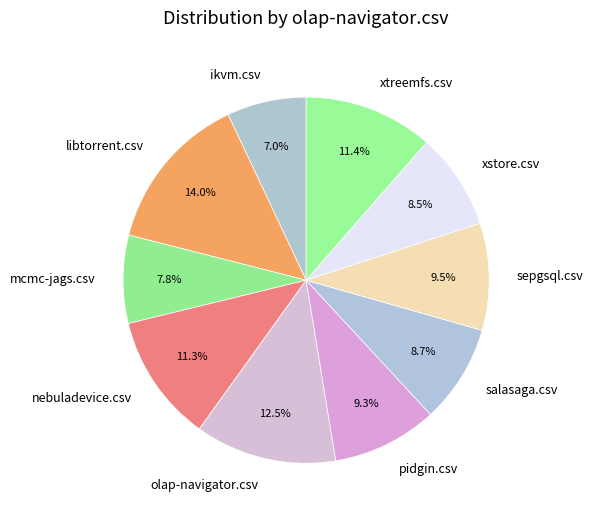

Is the sum of salasaga.csv and pidgin.csv greater than half?

No